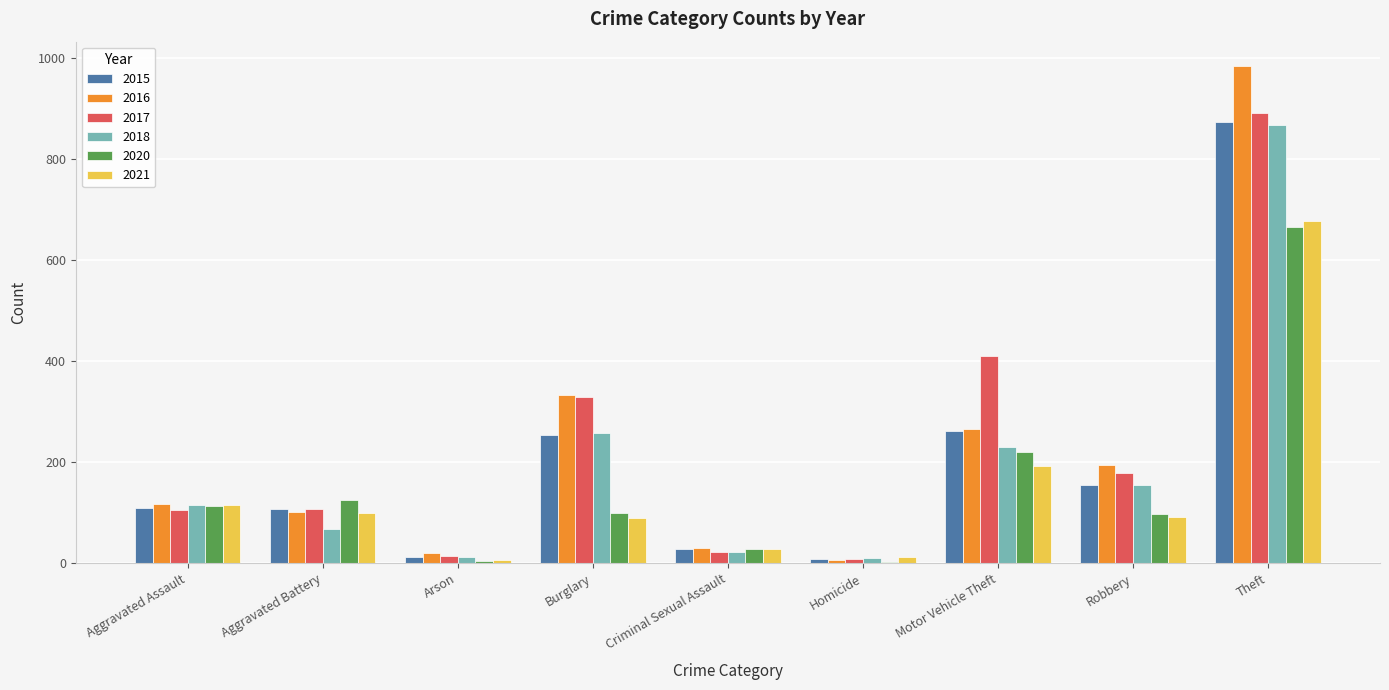

What is the sum of all 2021 values?

1313